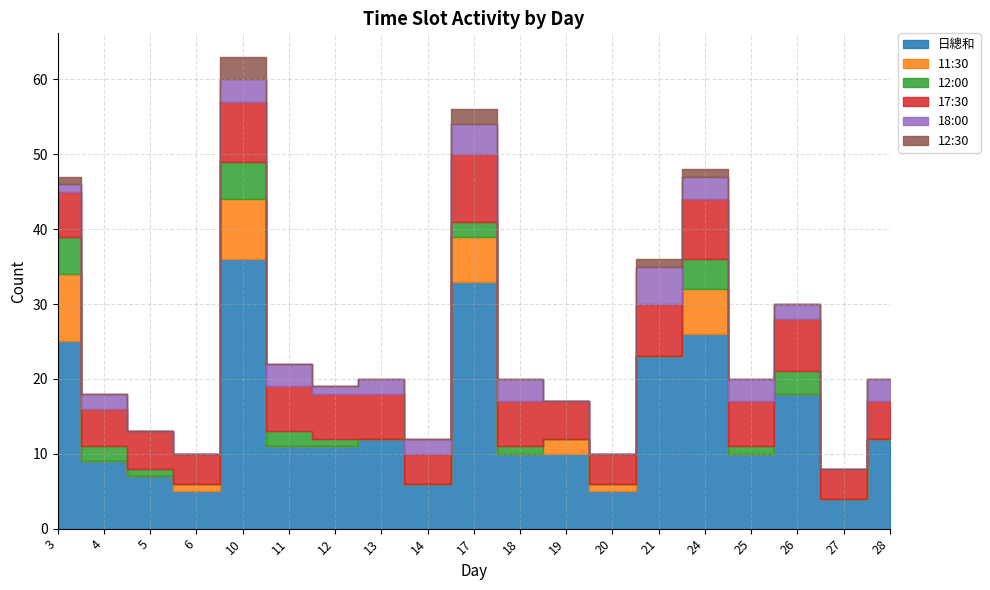

In 日總和, how many points are lower than both neighbors (excluding endpoints)?

5